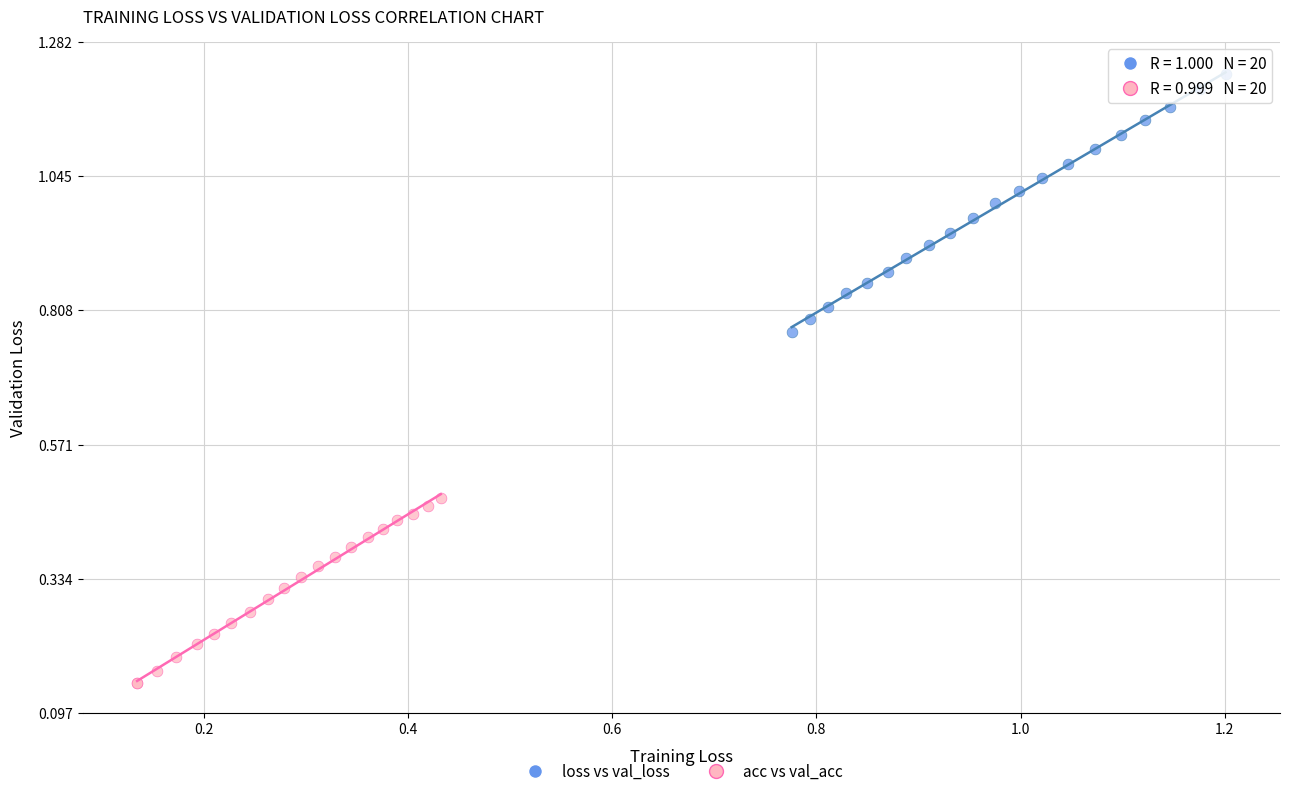

Which series reaches the maximum Y coordinate?

loss vs val_loss